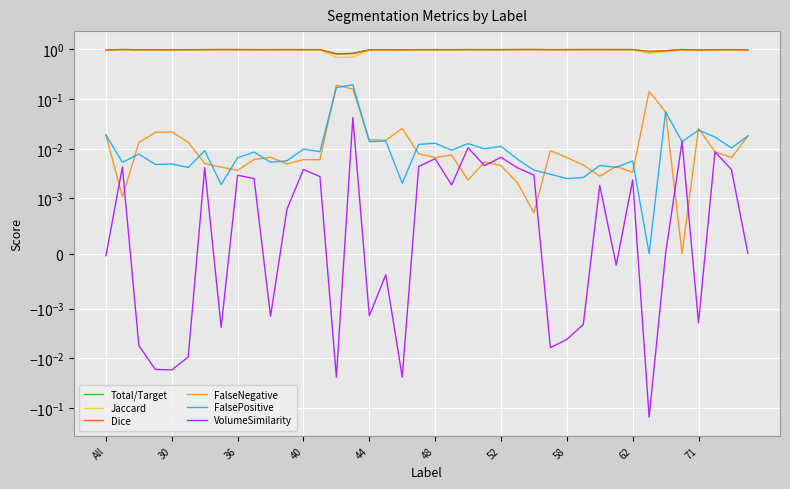

List the series in order of their peak value, lowest first.

VolumeSimilarity, FalseNegative, FalsePositive, Jaccard, Dice, Total/Target